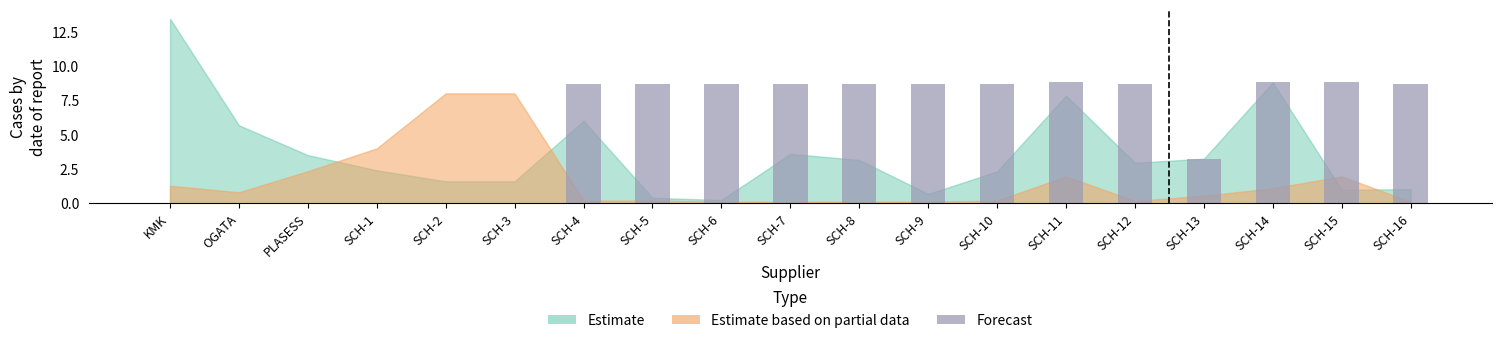

Count the number of categories in the chart.

19